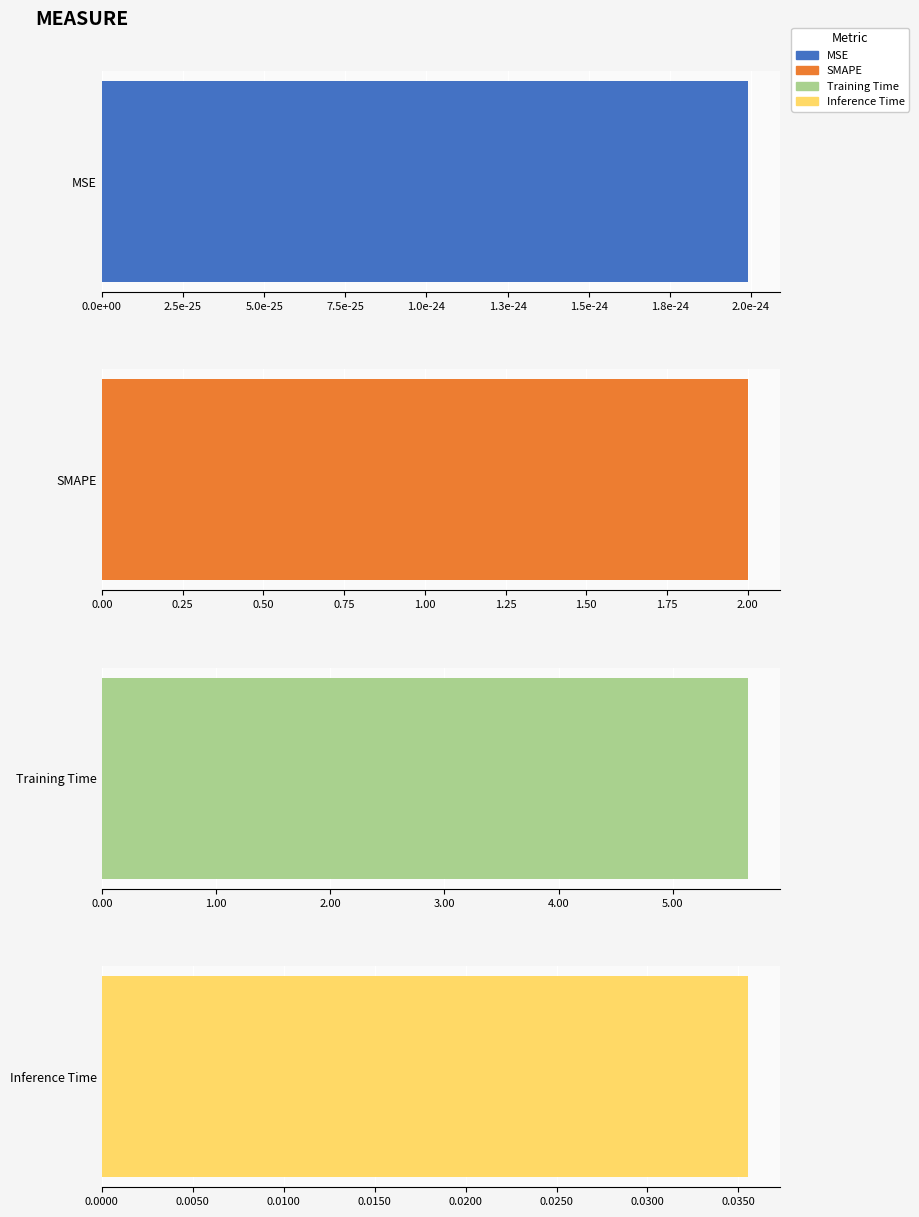

Is it true that the value at SMAPE is 2.0?

True